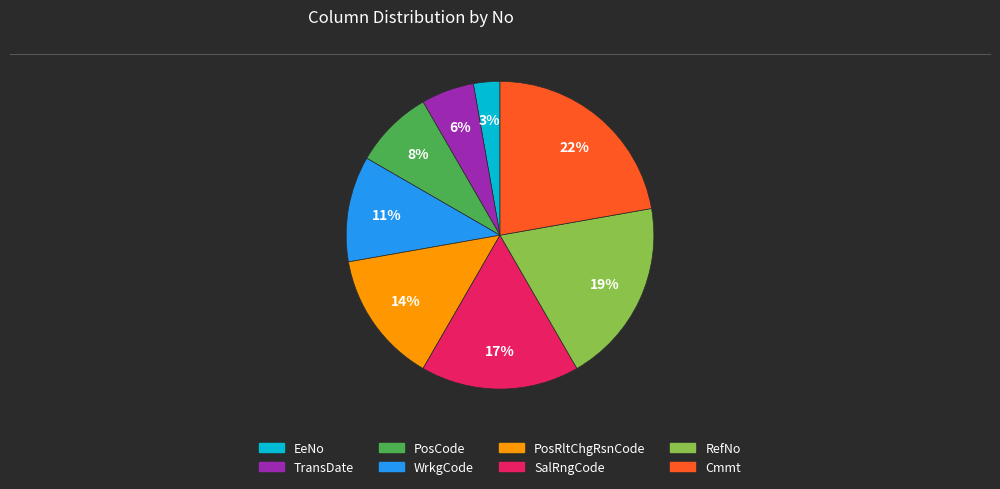

Between TransDate and WrkgCode, which is larger?

WrkgCode